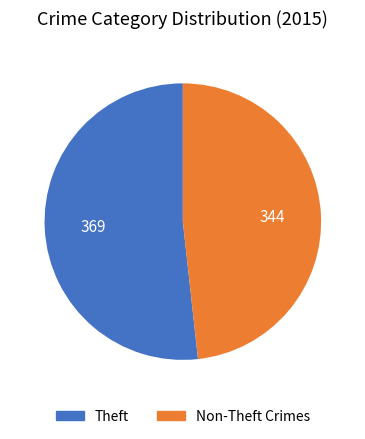

True or false: Theft accounts for 52% of the total.

True